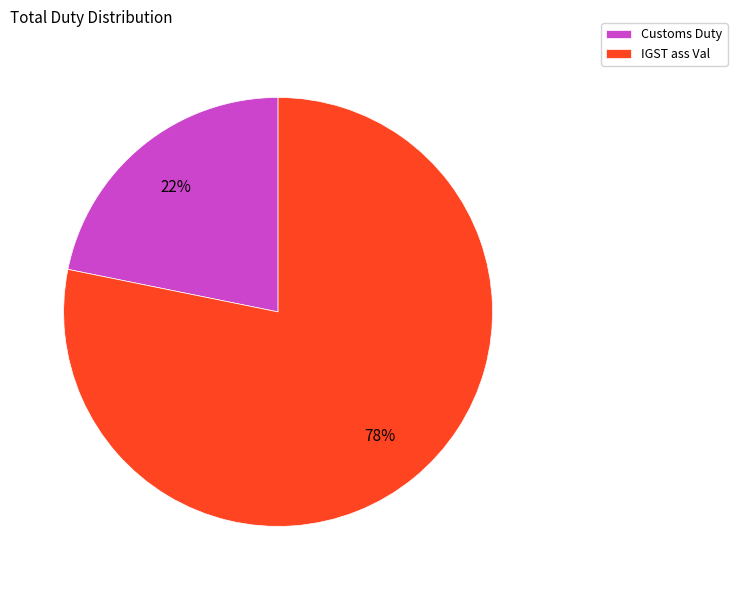

Which category has the smallest portion of the pie?

Customs Duty